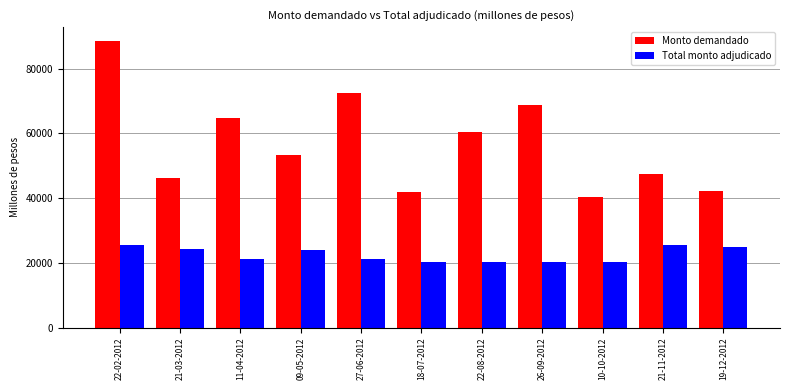

What is the minimum value shown in the chart?

20400